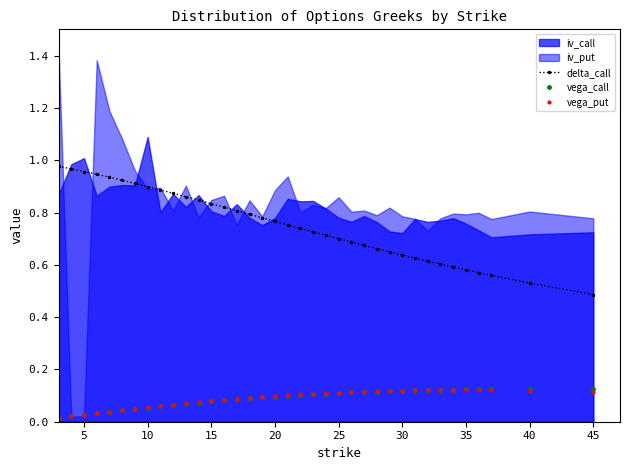

True or false: delta_call and vega_put intersect in this chart.

False